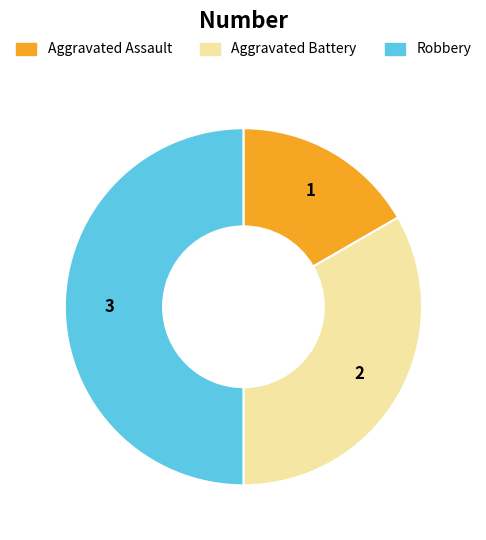

Is Aggravated Battery the majority of the pie?

No